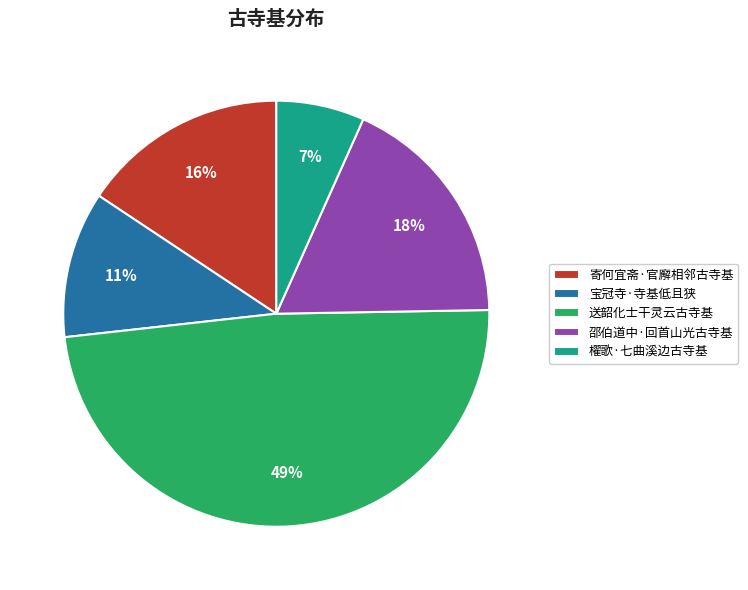

Do 寄何宜斋·官廨相邻古寺基 and 送韶化士干灵云古寺基 together represent more than half of the pie?

Yes